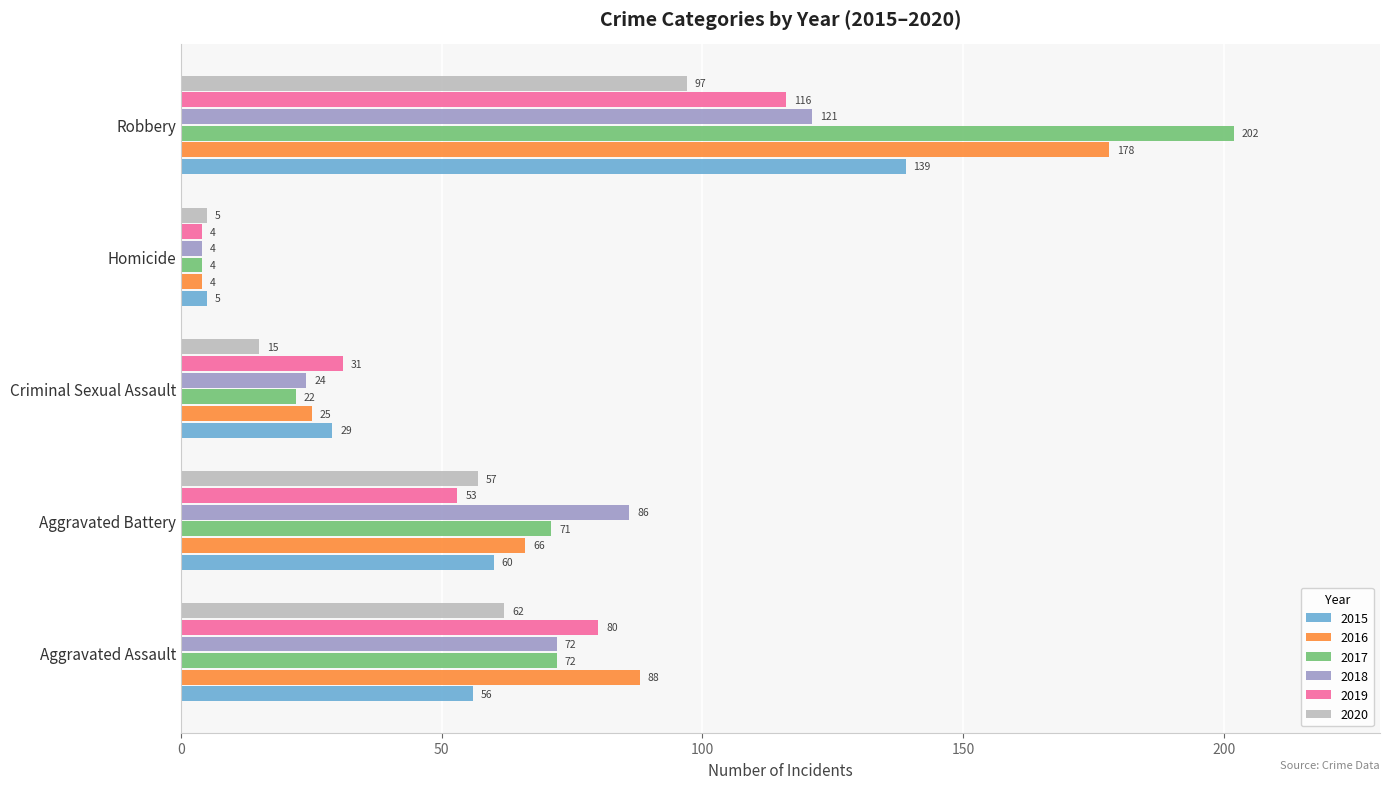

Read the 2017 value at Aggravated Assault.

72